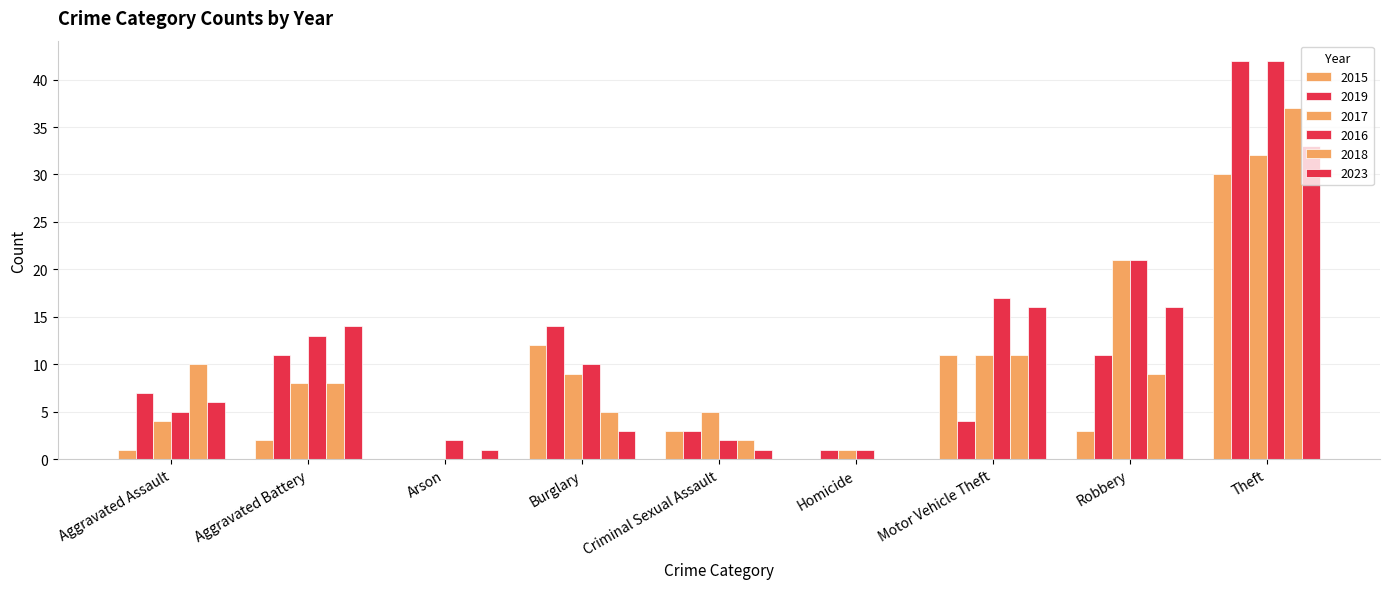

What is the total value across all series at Criminal Sexual Assault?

16